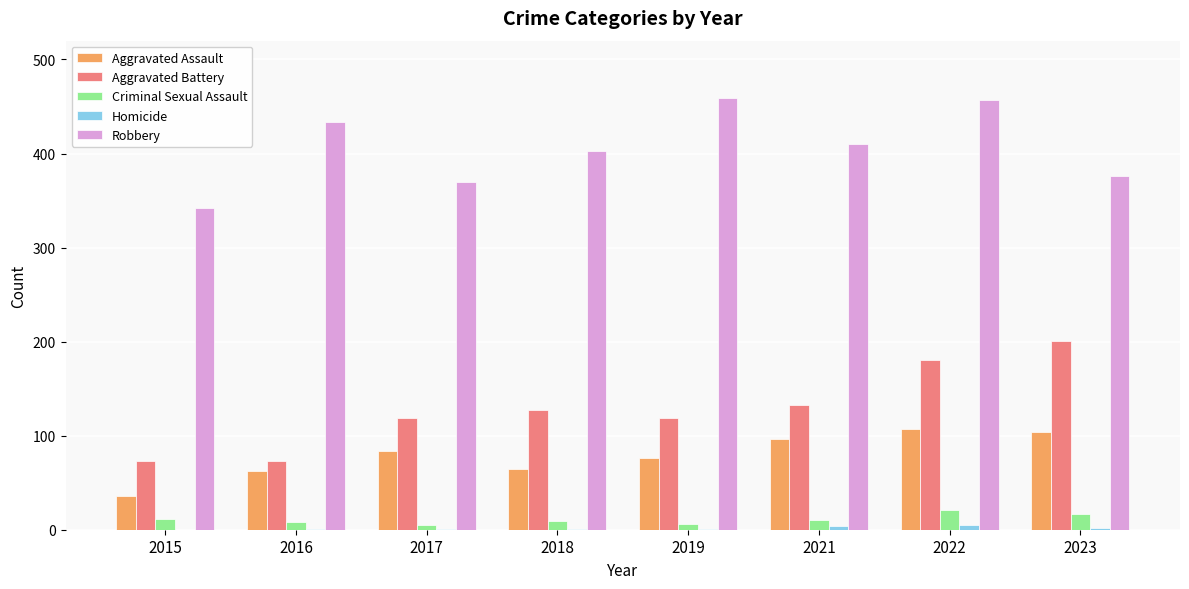

How many groups of bars are there?

8